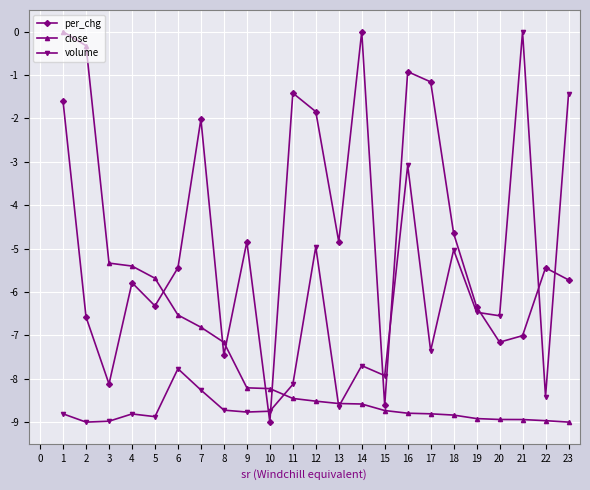

How many interior local valleys does the per_chg series have?

7